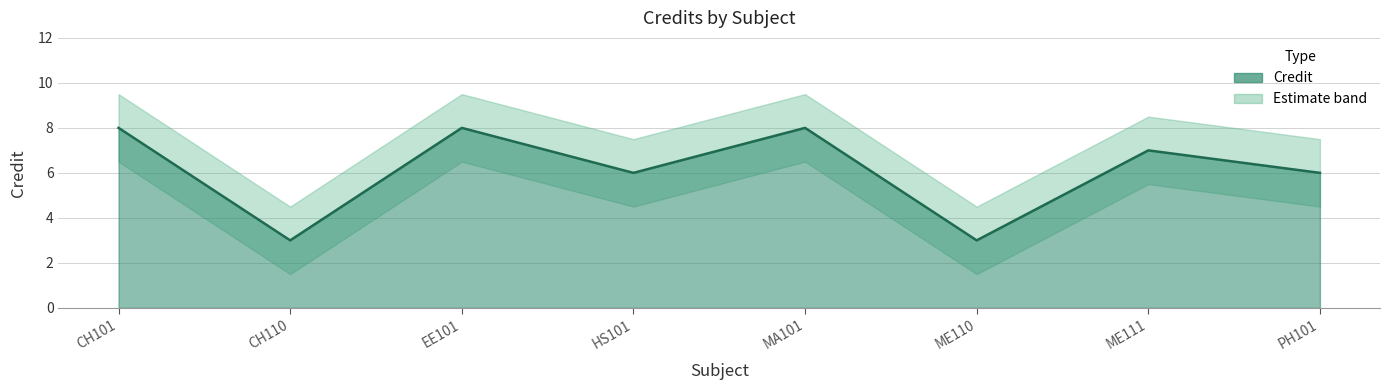

What position from the left is HS101?

4